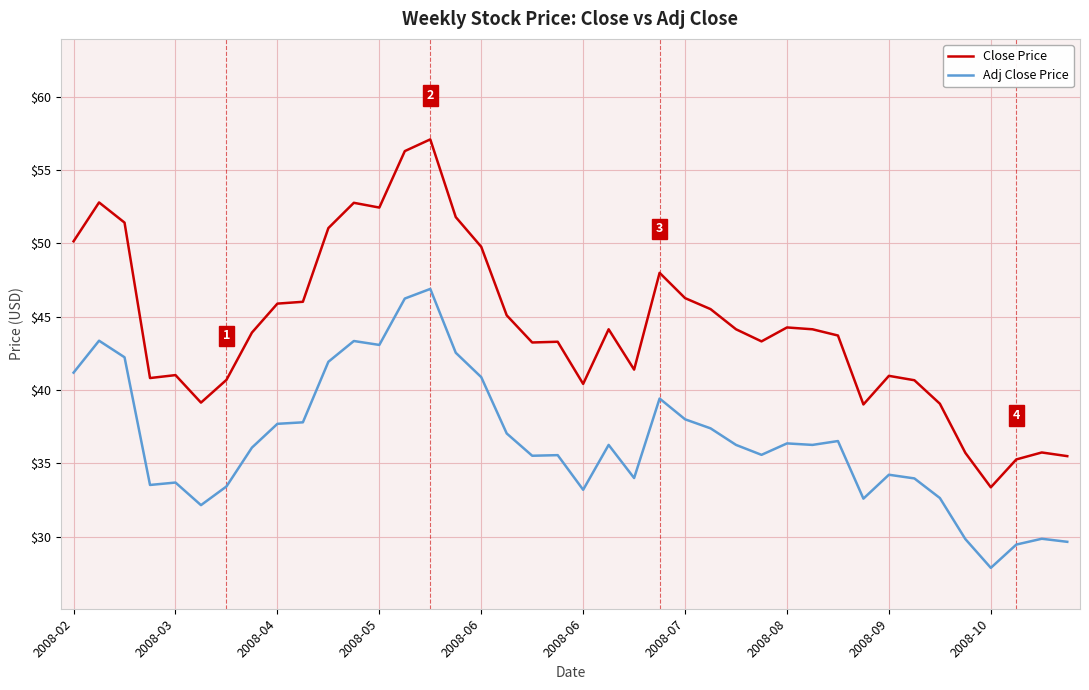

True or false: Close Price and Adj Close Price intersect in this chart.

False